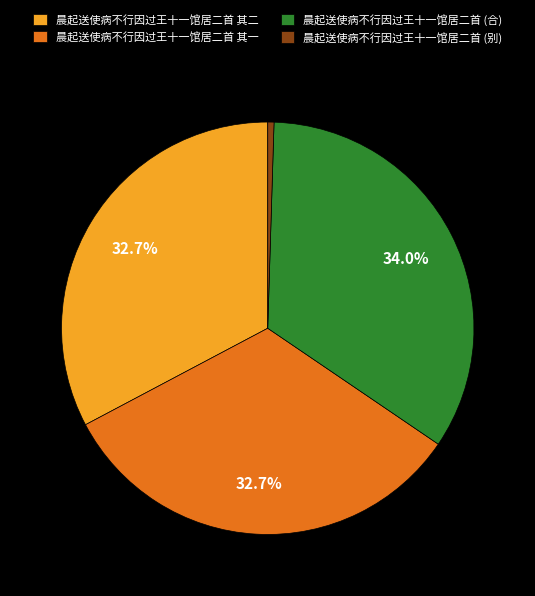

Does any single category account for the majority?

No